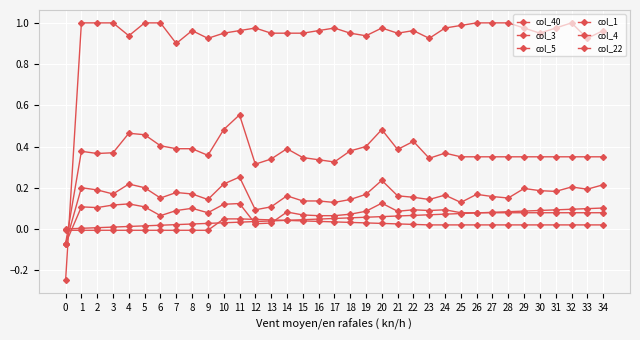

Does the chart have visible grid lines?

Yes